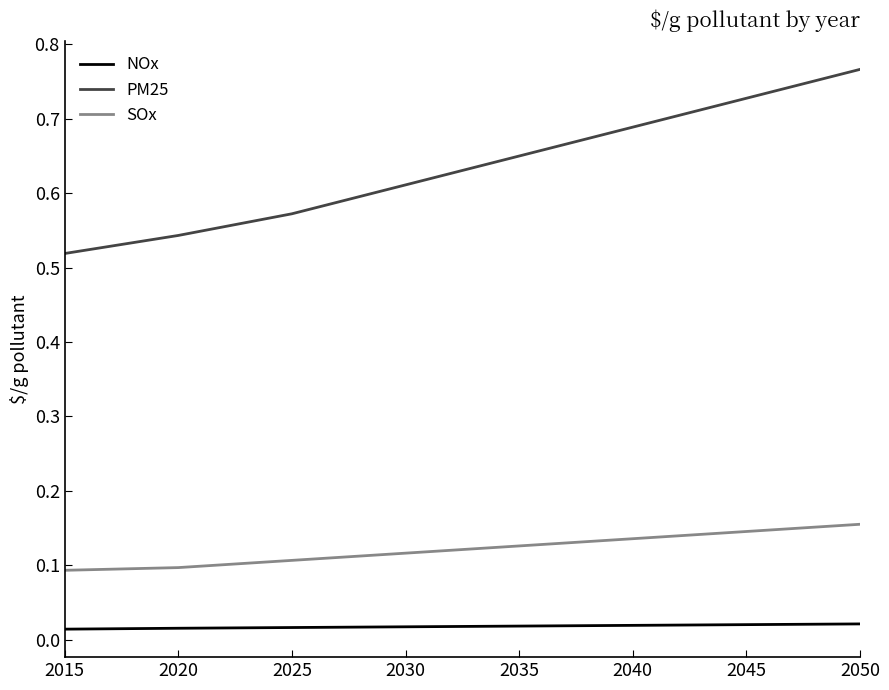

Which series has the largest range (max minus min)?

PM25